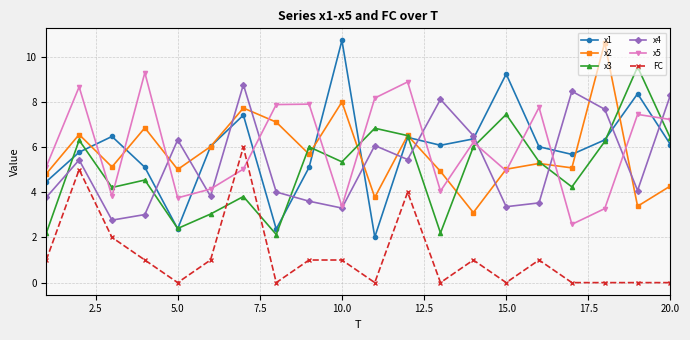

Which series has the largest range (max minus min)?

x1